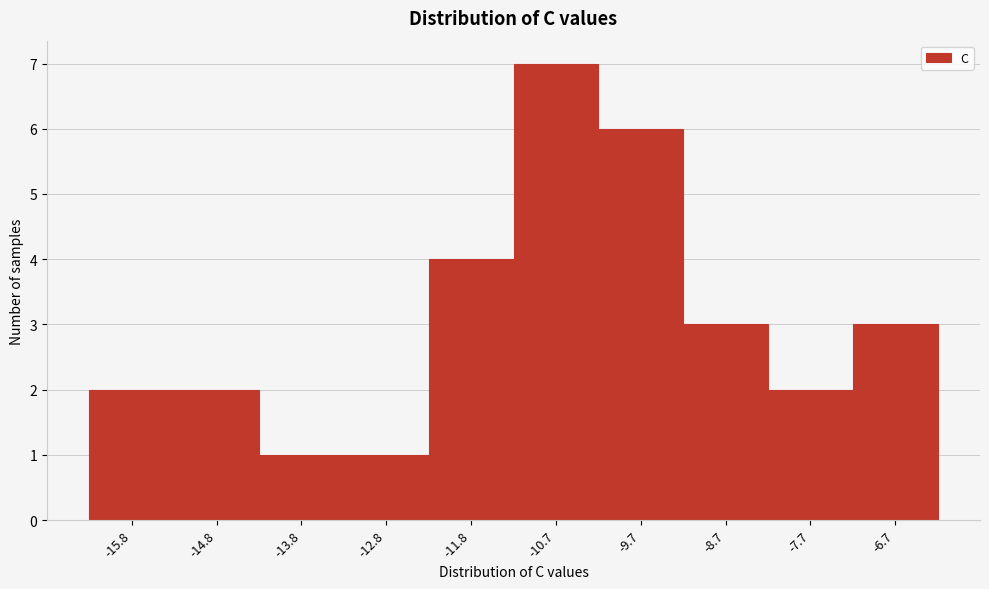

Reading left to right, list every bar in this chart as the range it spans on the x-axis followed by its height. Neither the bar edges nor the heights are printed on the chart, so give them approximately, as read against the axes.

-16.2 to -15.2: 2
-15.2 to -14.2: 2
-14.2 to -13.2: 1
-13.2 to -12.2: 1
-12.2 to -11.2: 4
-11.2 to -10.2: 7
-10.2 to -9.2: 6
-9.2 to -8.2: 3
-8.2 to -7.2: 2
-7.2 to -6.2: 3